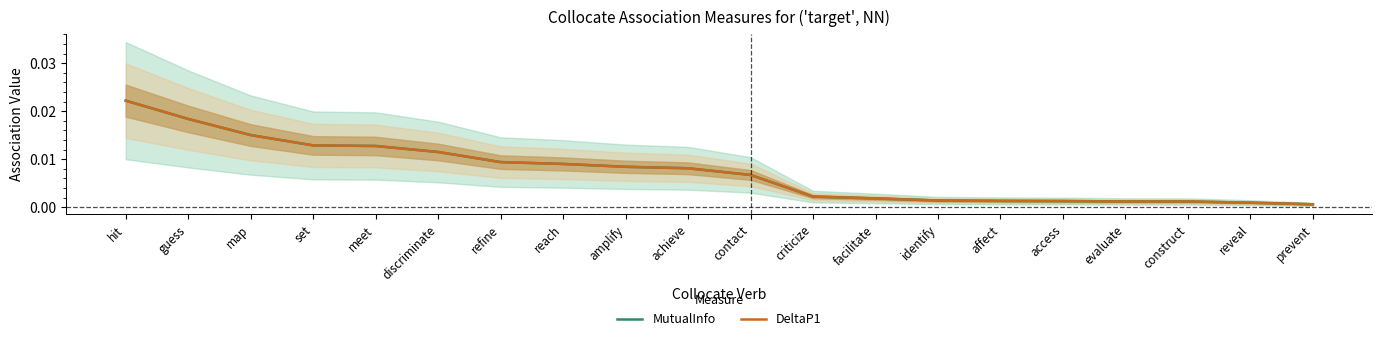

Which series has the largest total across all categories?

MutualInfo